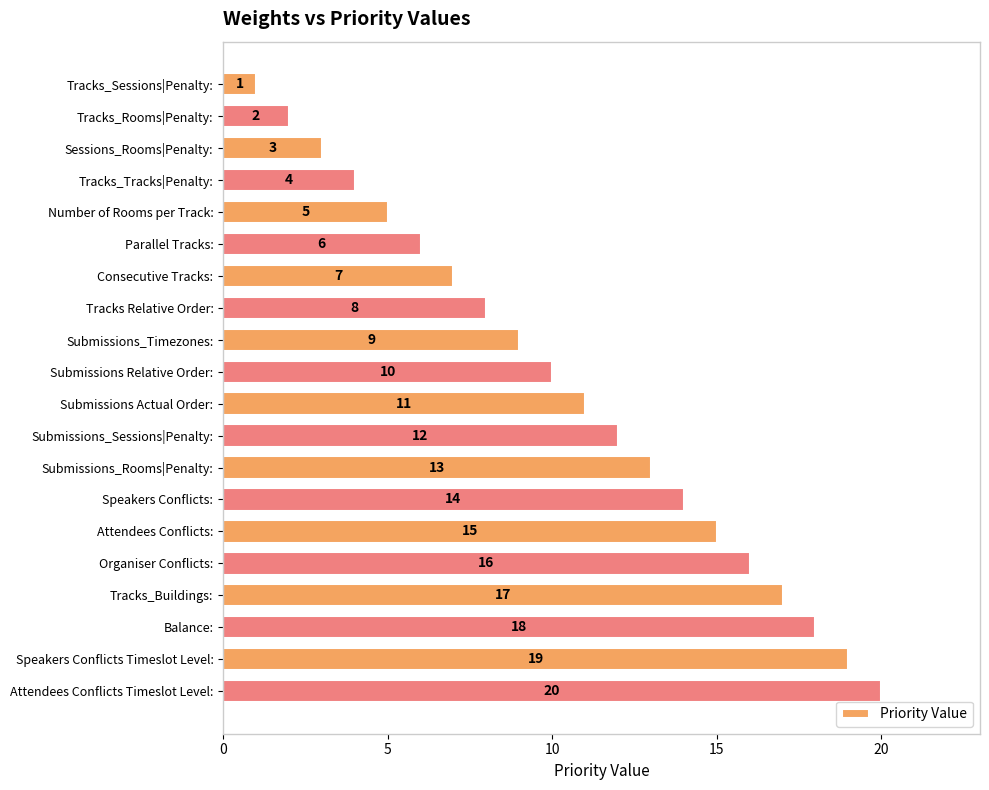

What is the value of the 19th bar from the top?

19